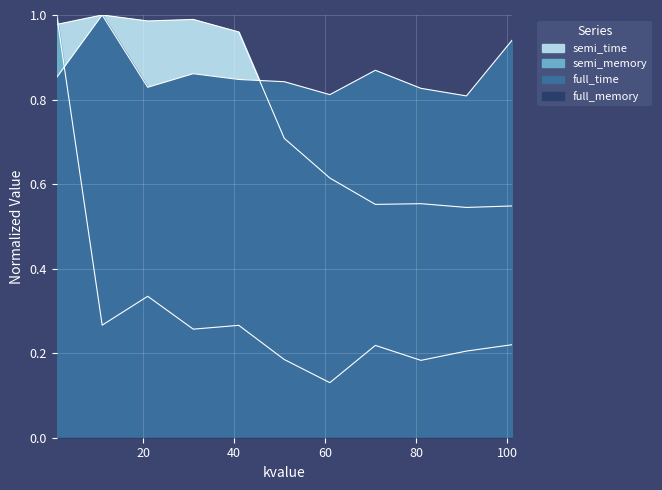

After their last crossing, which series has the higher values: semi_time or semi_memory?

semi_time